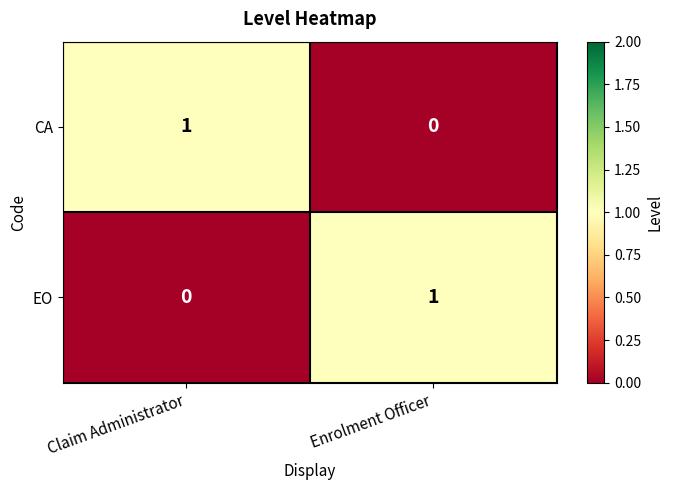

Reading left to right, what are all the values shown in this chart?

CA: 1	0
EO: 0	1